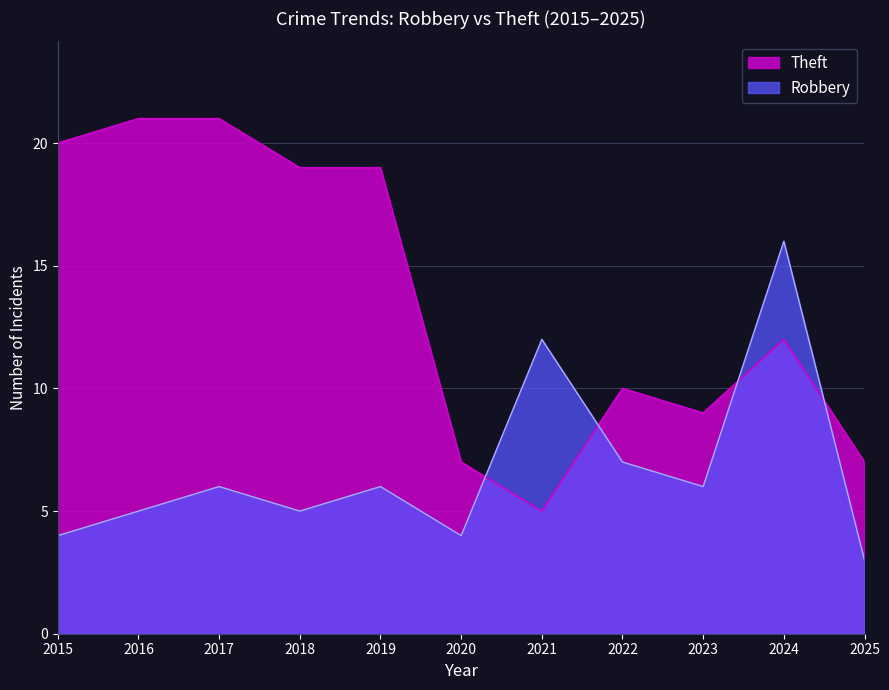

What is the spread (max minus min) of values at 2019?

13